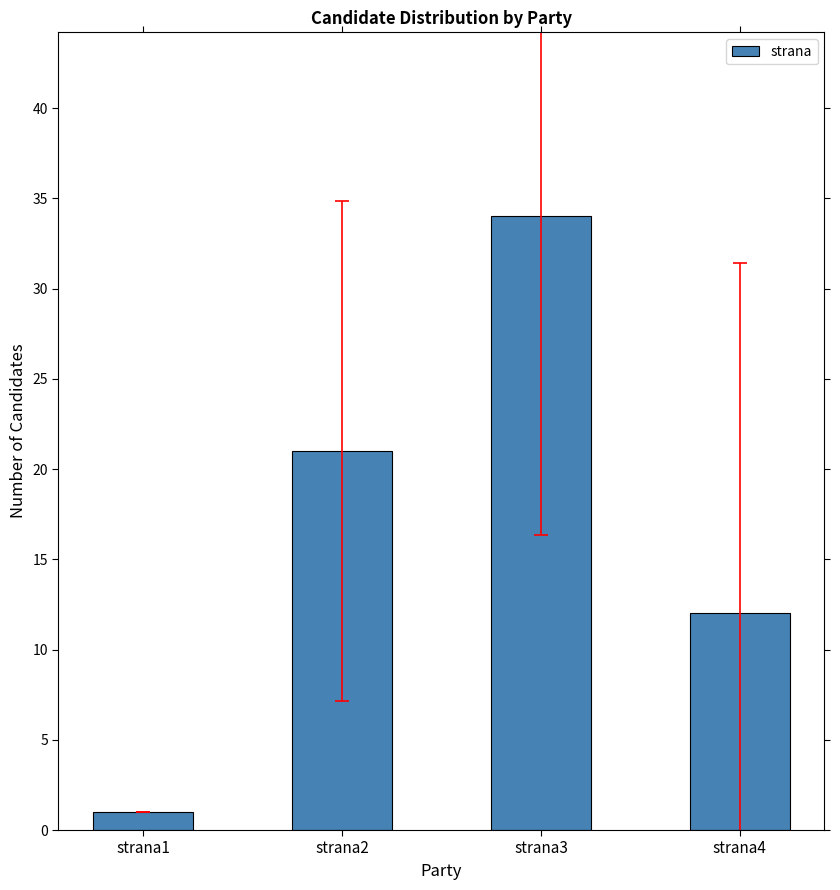

What is the greatest value displayed?

34